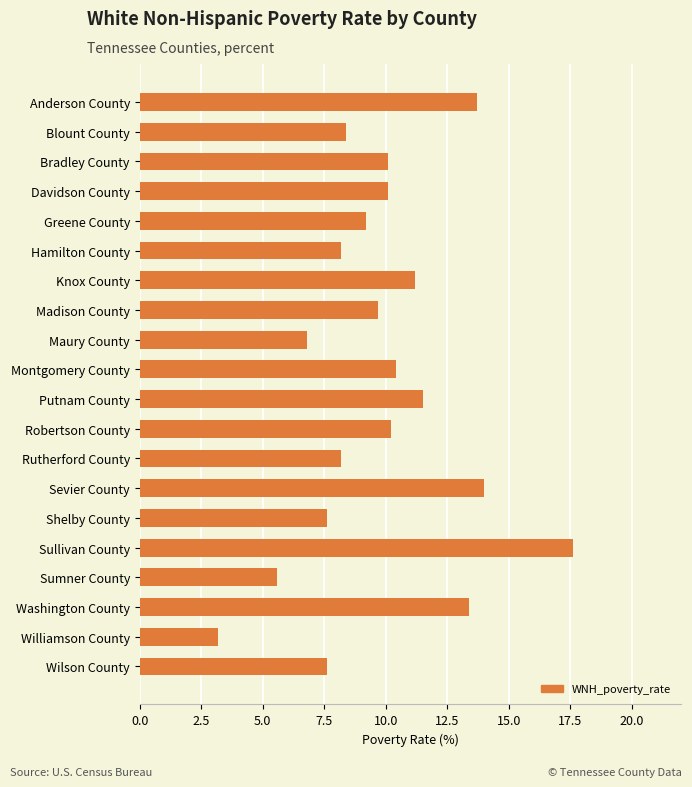

Are the bars horizontal?

Yes